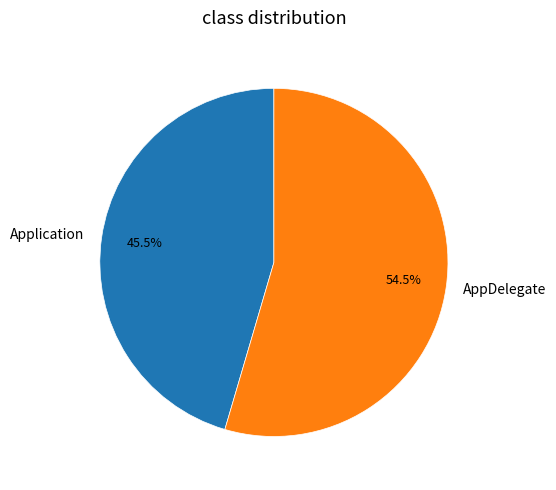

What percentage do Application and AppDelegate together represent?

100.0%